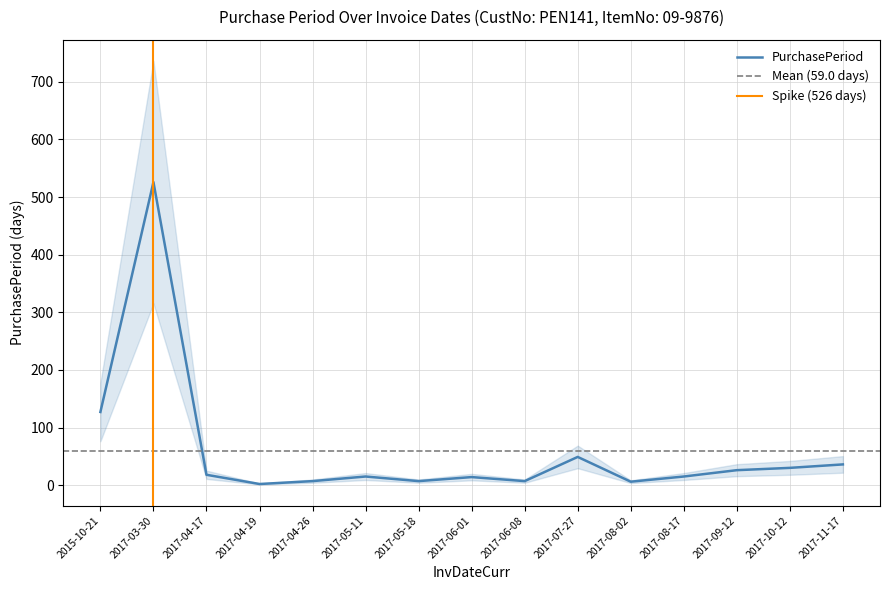

List the labels in order of value, largest first.

2017-03-30, 2015-10-21, 2017-07-27, 2017-11-17, 2017-10-12, 2017-09-12, 2017-04-17, 2017-05-11, 2017-08-17, 2017-06-01, 2017-04-26, 2017-05-18, 2017-06-08, 2017-08-02, 2017-04-19